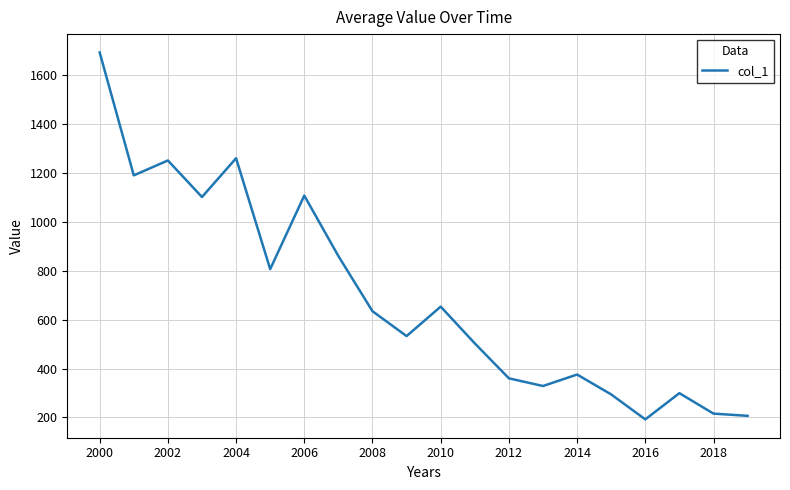

What is the minimum value shown in the chart?

192.3